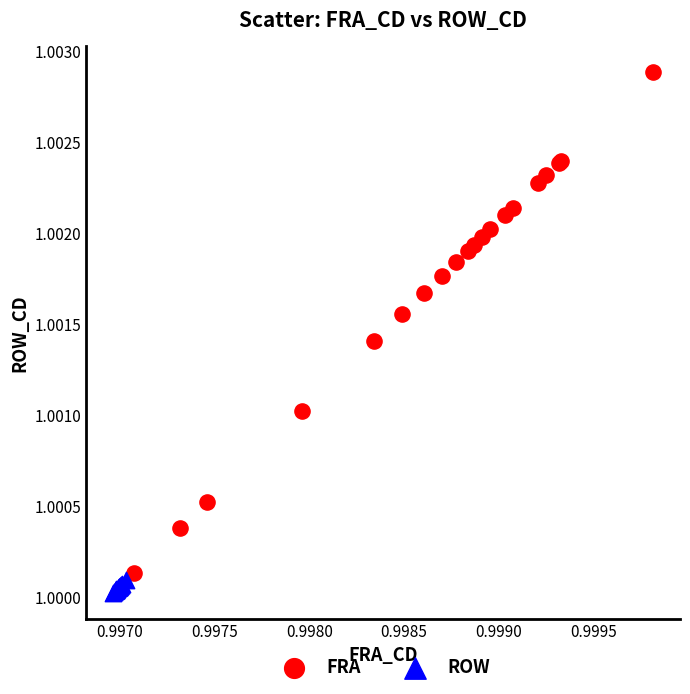

Which series contains the lowest Y value?

ROW